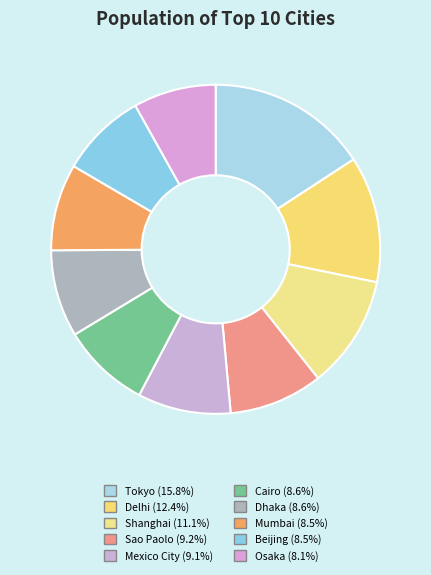

Count the number of slices in the pie.

10